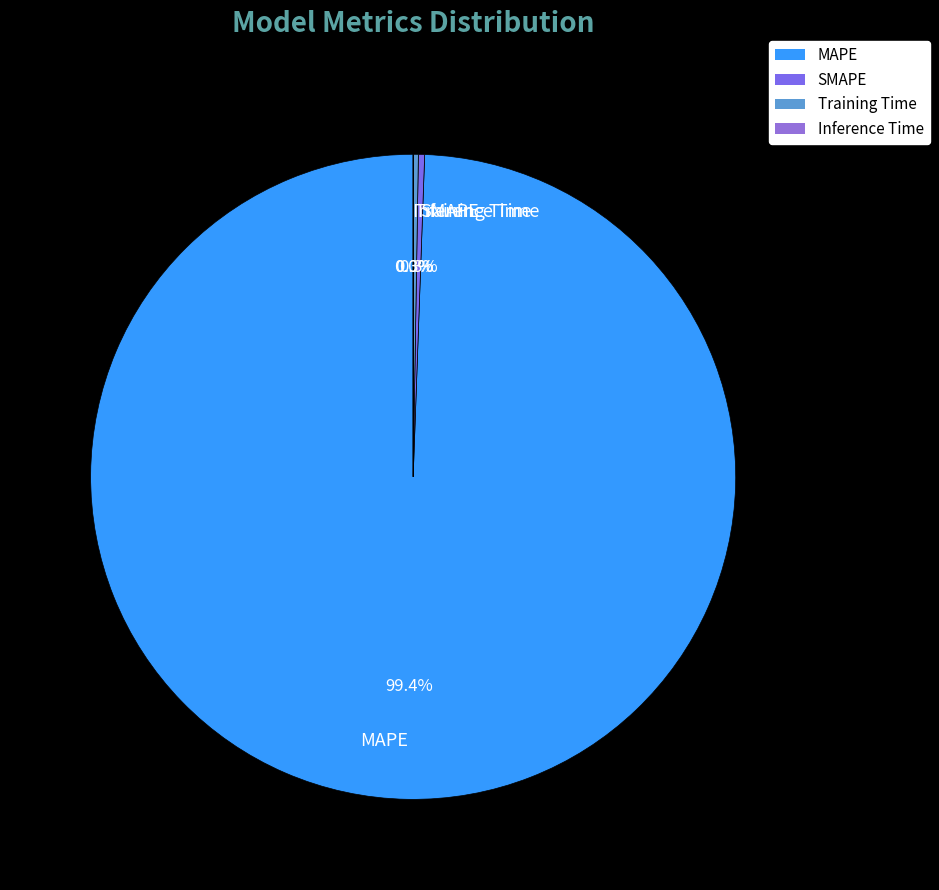

What portion of the pie excludes MAPE?

0.6%